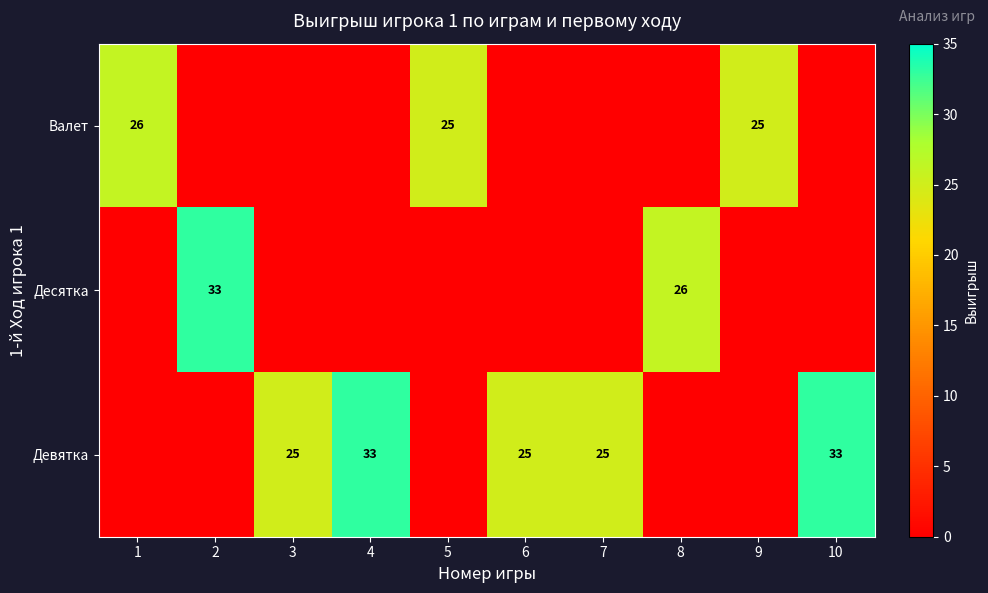

Is it true that Девятка equals 33 at 4?

True